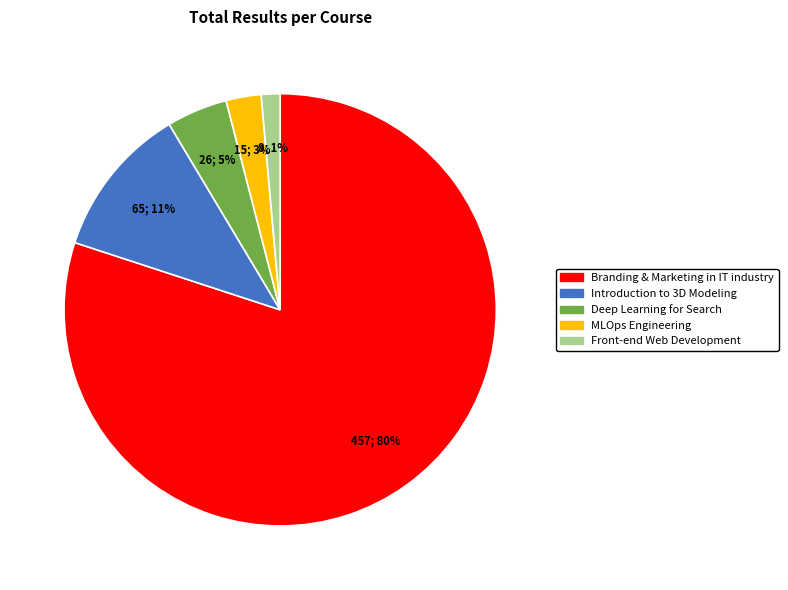

Rank the categories by value from lowest to highest.

Front-end Web Development, MLOps Engineering, Deep Learning for Search, Introduction to 3D Modeling, Branding & Marketing in IT industry